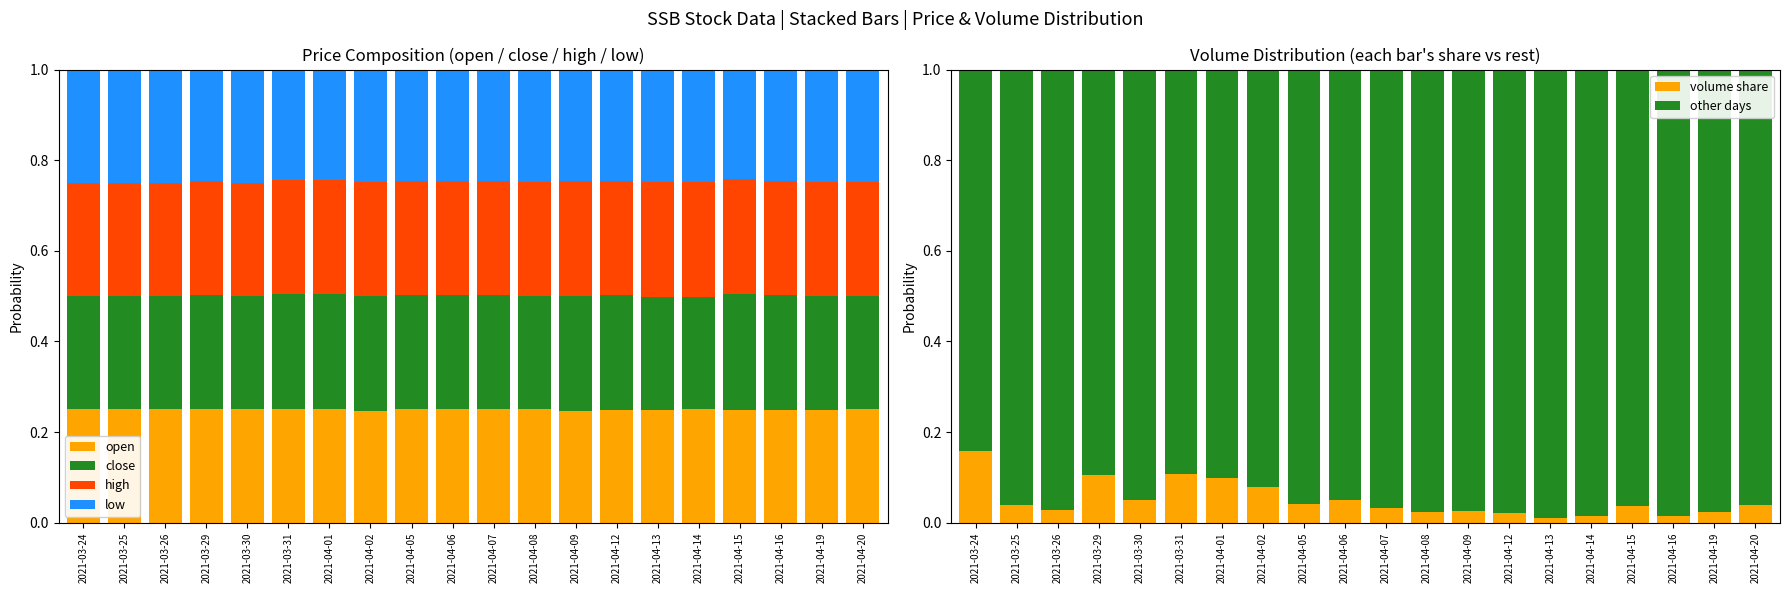

What is the total value across all series at 2021-04-01?

2.0